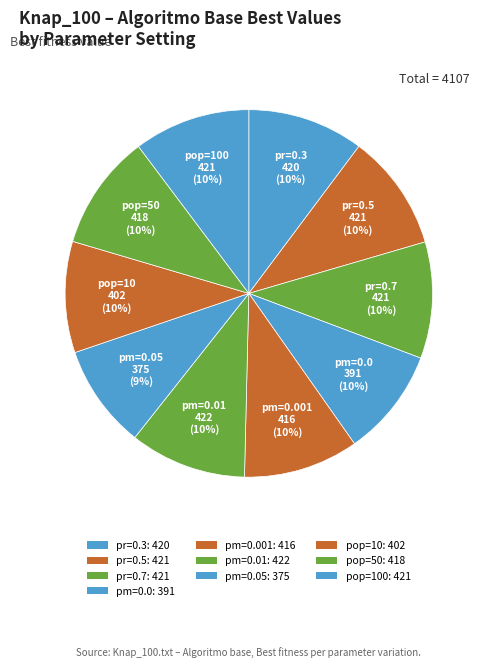

How many segments does this pie chart have?

10